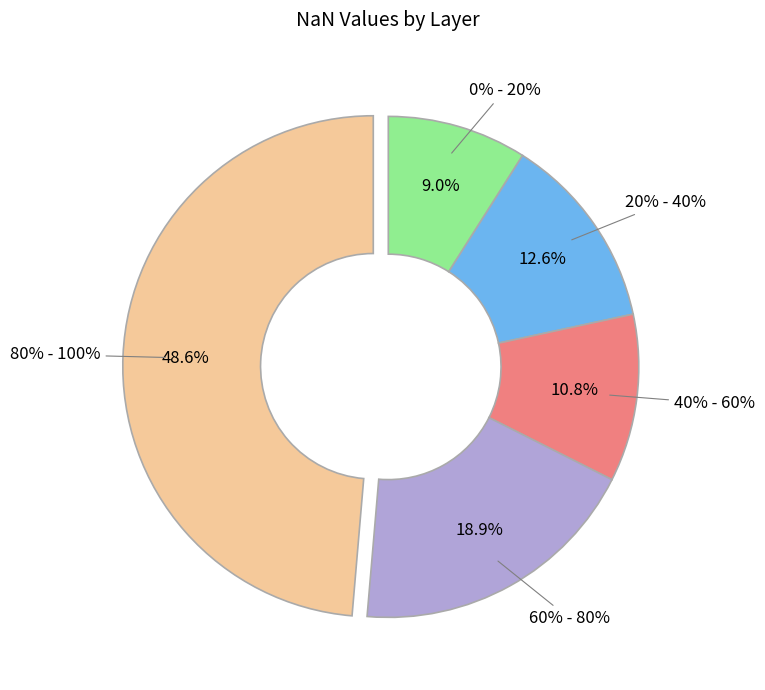

True or false: 80% - 100% accounts for 40% of the total.

False